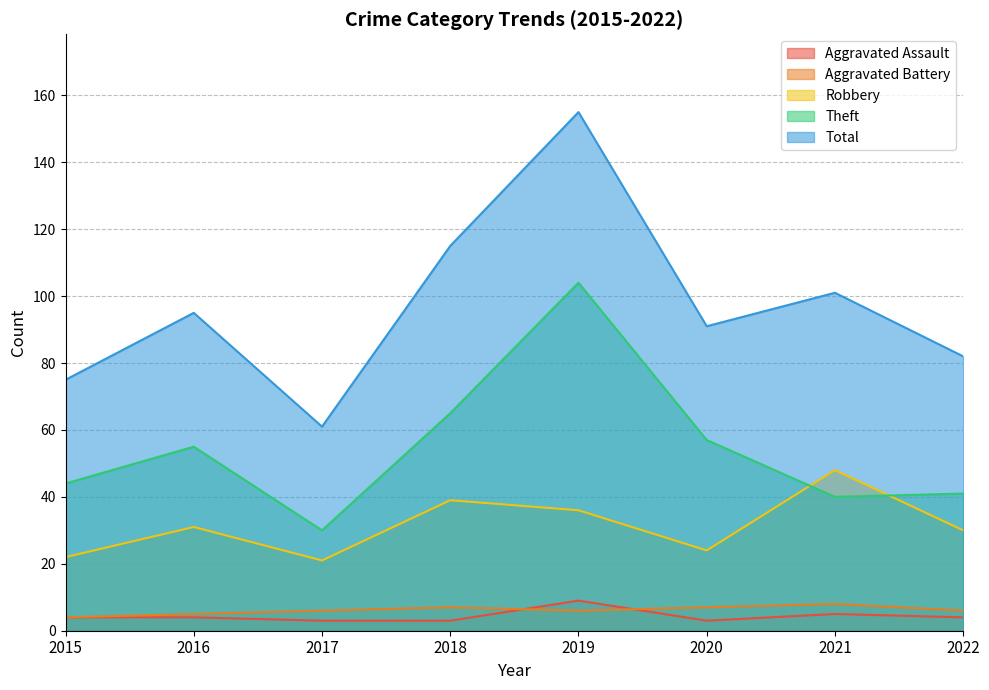

How many data points in Aggravated Assault are less than 4?

3